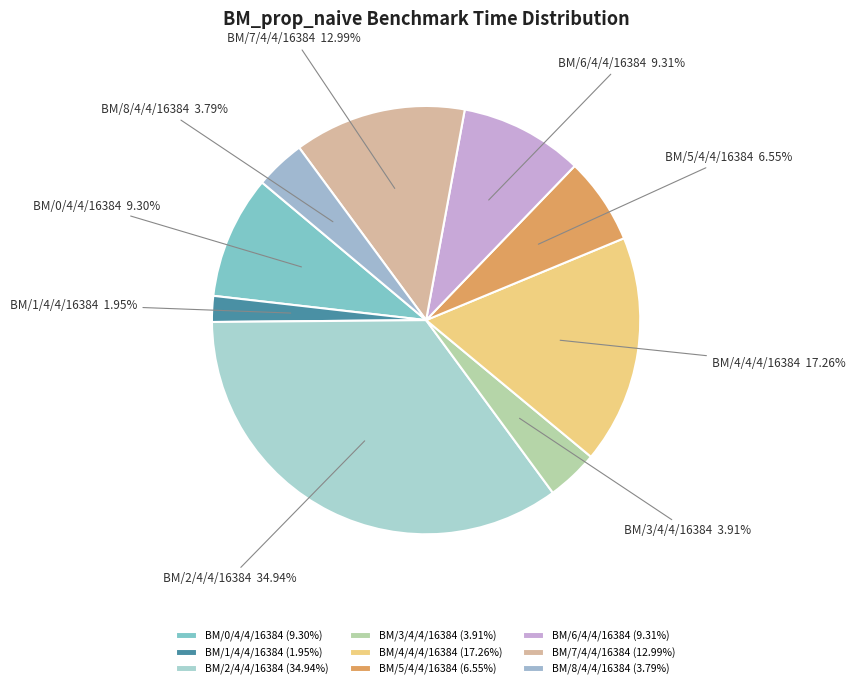

How many slices are in this pie chart?

9